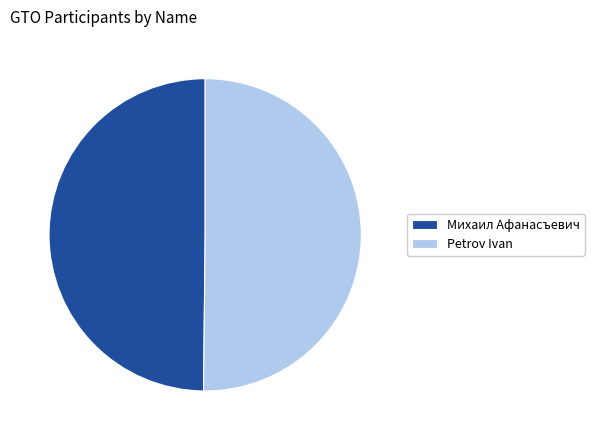

Is it true that Михаил Афанасъевич is 50% of the pie?

True